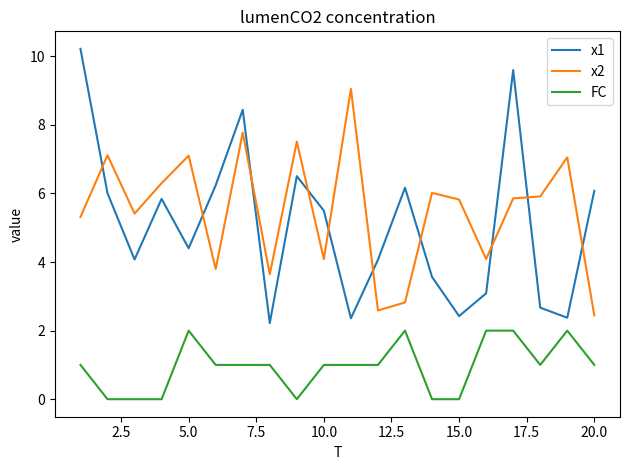

True or false: x1 and FC intersect in this chart.

False